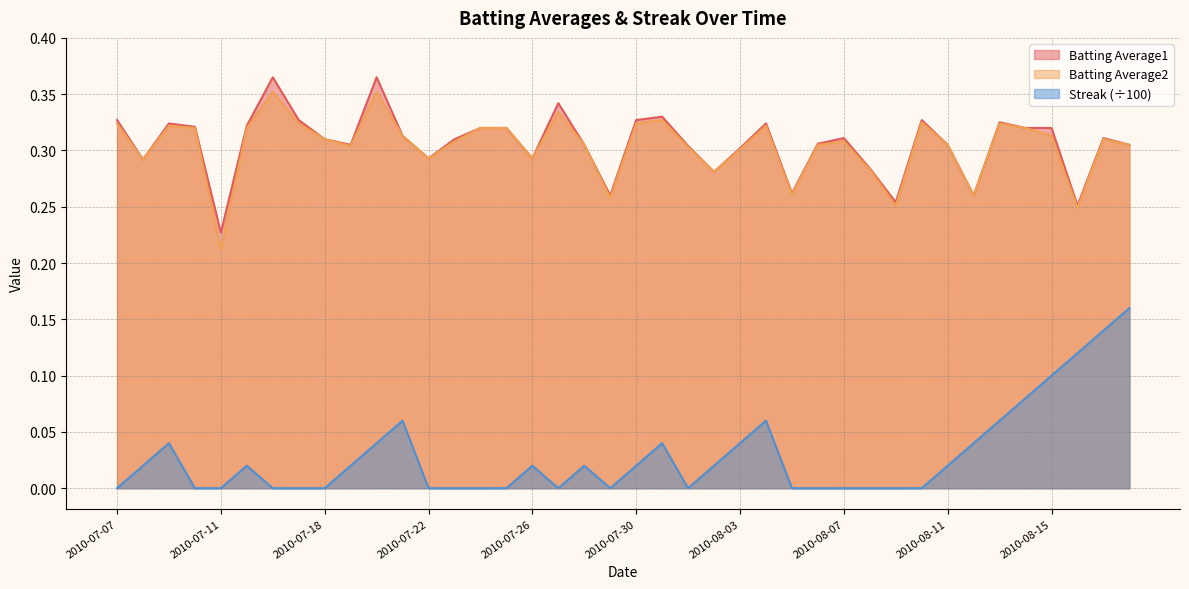

Reading left to right, list all the values displayed in this chart.

Batting Average1: 0.3	0.3	0.3	0.3	0.2	0.3	0.4	0.3	0.3	0.3	0.4	0.3	0.3	0.3	0.3	0.3	0.3	0.3	0.3	0.3	0.3	0.3	0.3	0.3	0.3	0.3	0.3	0.3	0.3	0.3	0.3	0.3	0.3	0.3	0.3	0.3	0.3	0.3	0.3	0.3
Batting Average2: 0.3	0.3	0.3	0.3	0.2	0.3	0.4	0.3	0.3	0.3	0.4	0.3	0.3	0.3	0.3	0.3	0.3	0.3	0.3	0.3	0.3	0.3	0.3	0.3	0.3	0.3	0.3	0.3	0.3	0.3	0.3	0.3	0.3	0.3	0.3	0.3	0.3	0.2	0.3	0.3
Streak: 0.0	0.0	0.0	0.0	0.0	0.0	0.0	0.0	0.0	0.0	0.0	0.1	0.0	0.0	0.0	0.0	0.0	0.0	0.0	0.0	0.0	0.0	0.0	0.0	0.0	0.1	0.0	0.0	0.0	0.0	0.0	0.0	0.0	0.0	0.1	0.1	0.1	0.1	0.1	0.2